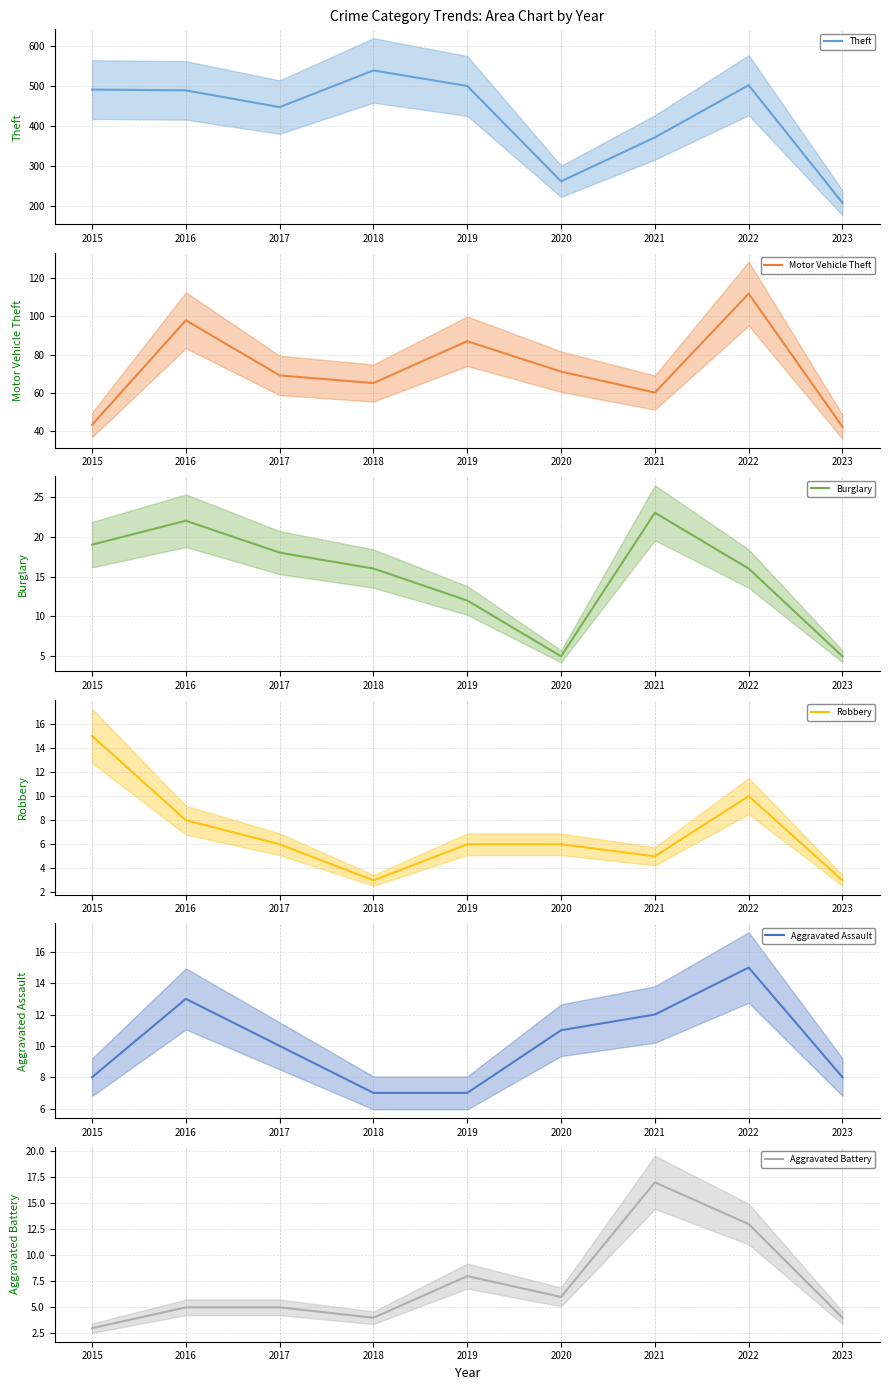

Is the value of Burglary at 2020 greater than the value of Theft at 2015?

No